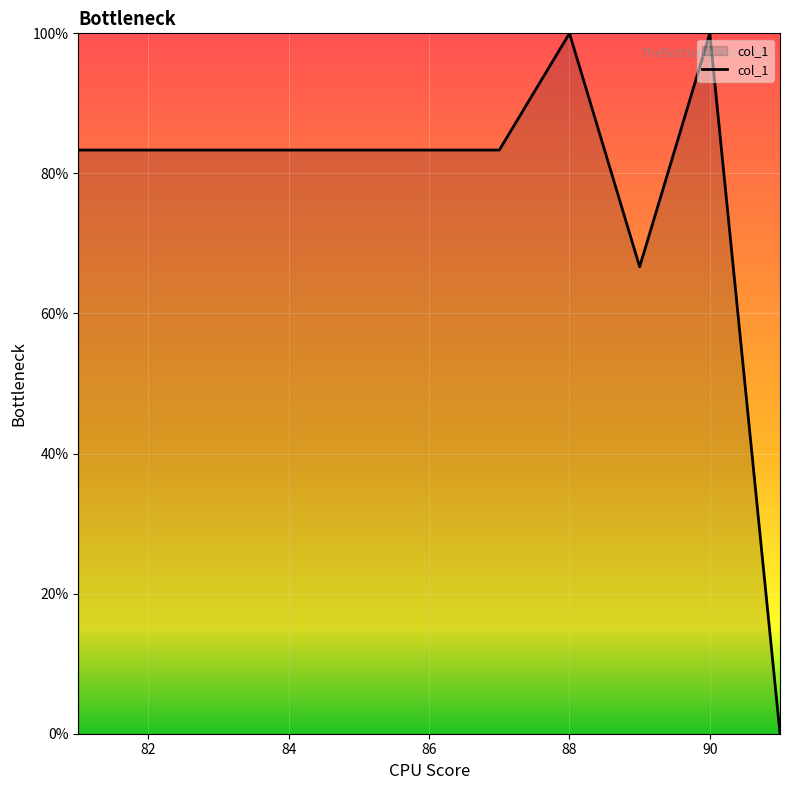

What is the difference between the maximum and minimum values?

100.0